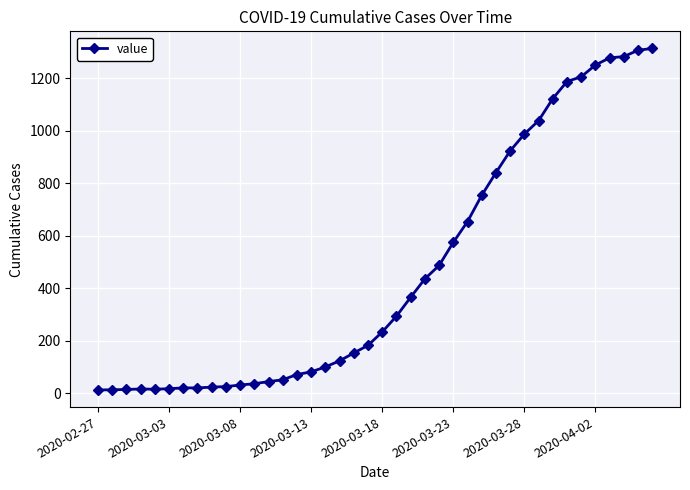

What is the sum of all values?

18597